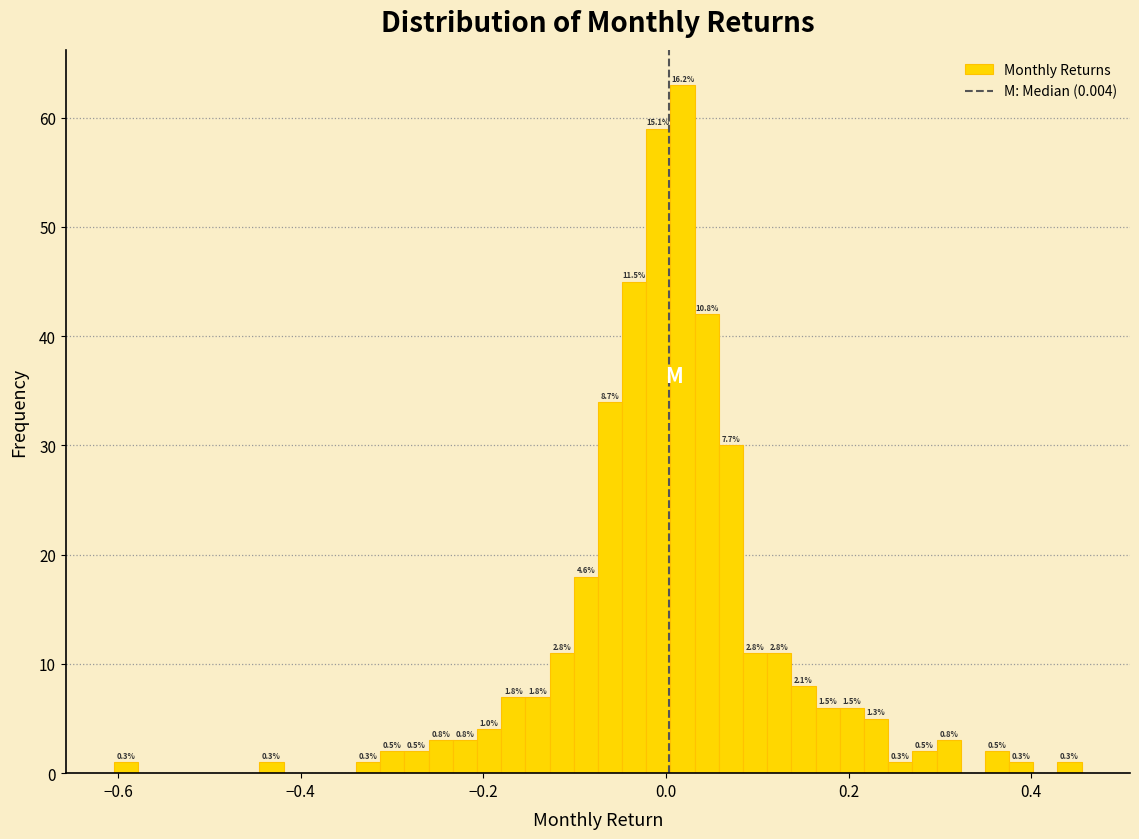

Around what value on the x-axis is the tallest bar? Give the approximate position of its centre, as read against the axis.

0.02